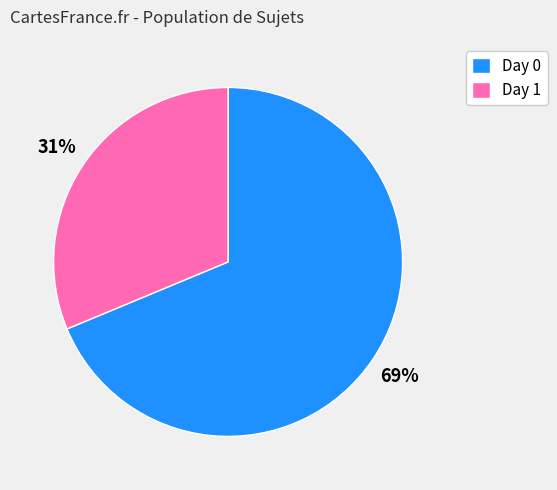

What percentage is the Day 1 slice, to the nearest percent?

31%